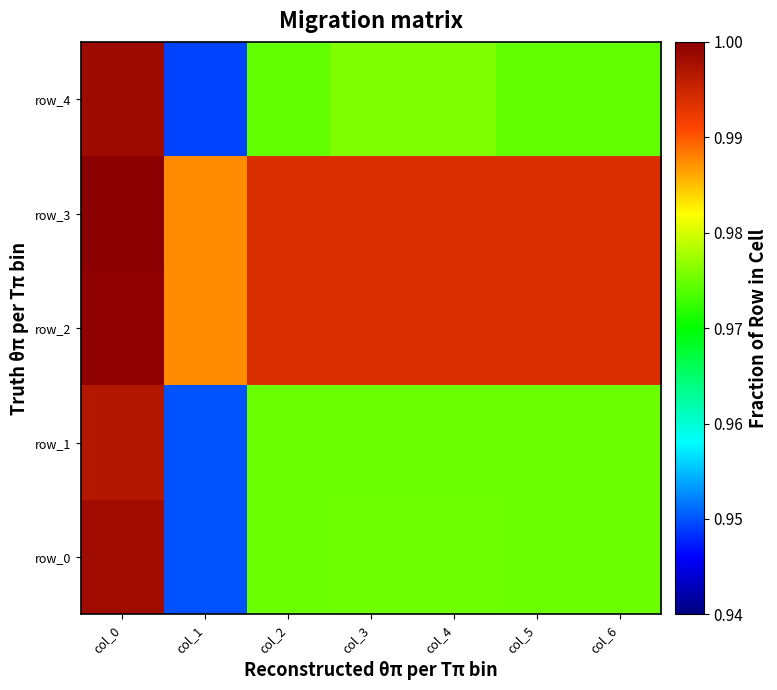

Which series has the largest range (max minus min)?

row_4